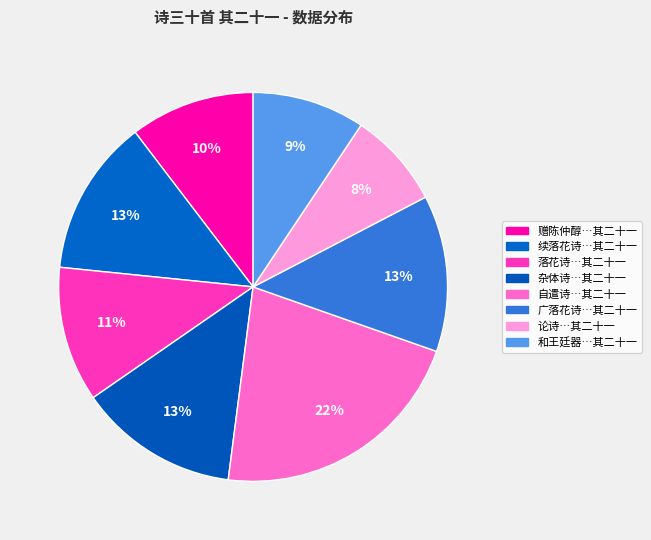

Rank the categories by value from highest to lowest.

自遣诗三十首 其二十一, 杂体诗三十首 其二十一 谢仆射混游览, 广落花诗三十首 其二十一, 续落花诗三十首 其二十一, 落花诗三十首 其二十一 二十一麻, 赠陈仲醇徵君东佘山居诗三十首 其二十一, 和王廷器检讨夕宴李挥使东轩诗三十首 其二十一, 论诗三十首 其二十一